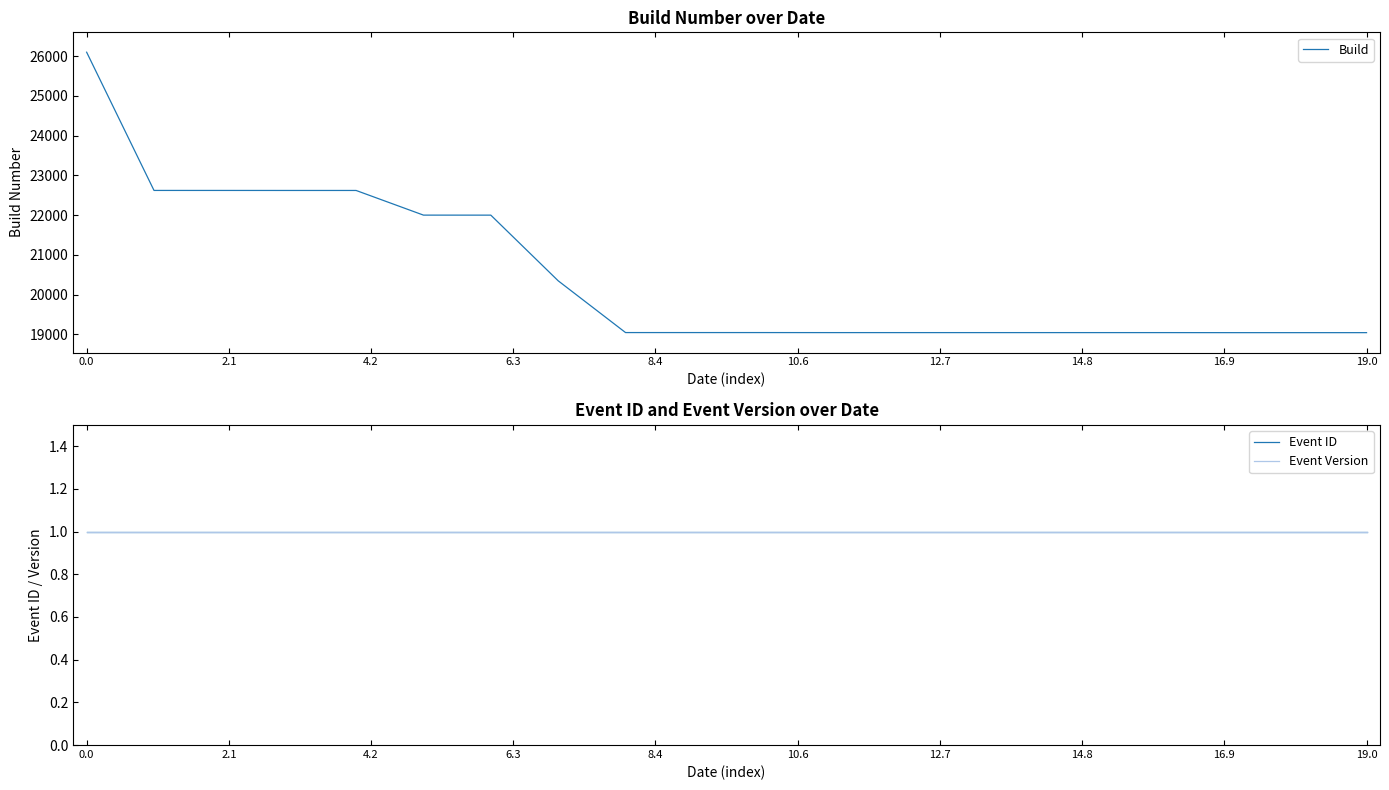

What value does the Event Version series have at 0.0?

1.0